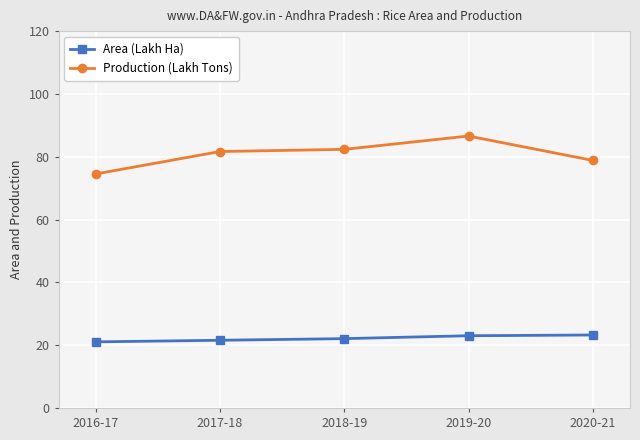

True or false: Area (Lakh Ha) has a value of 38.0 at 2019-20.

False